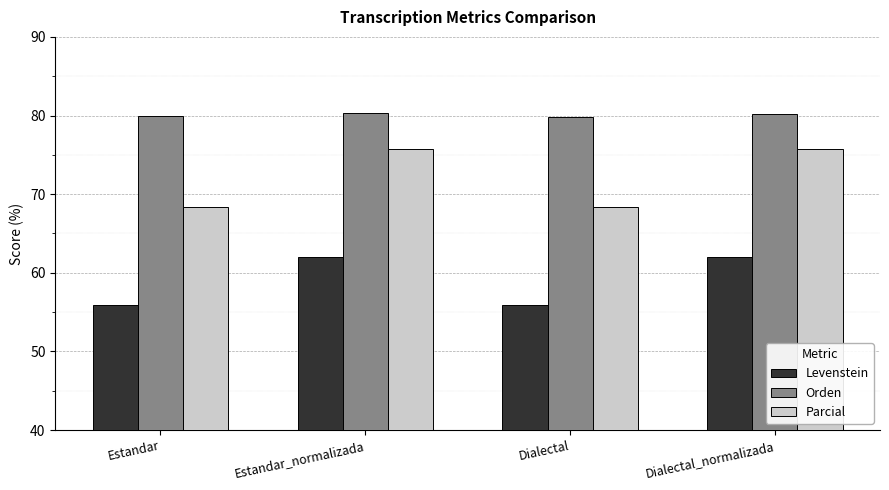

Which series has the largest range (max minus min)?

Parcial